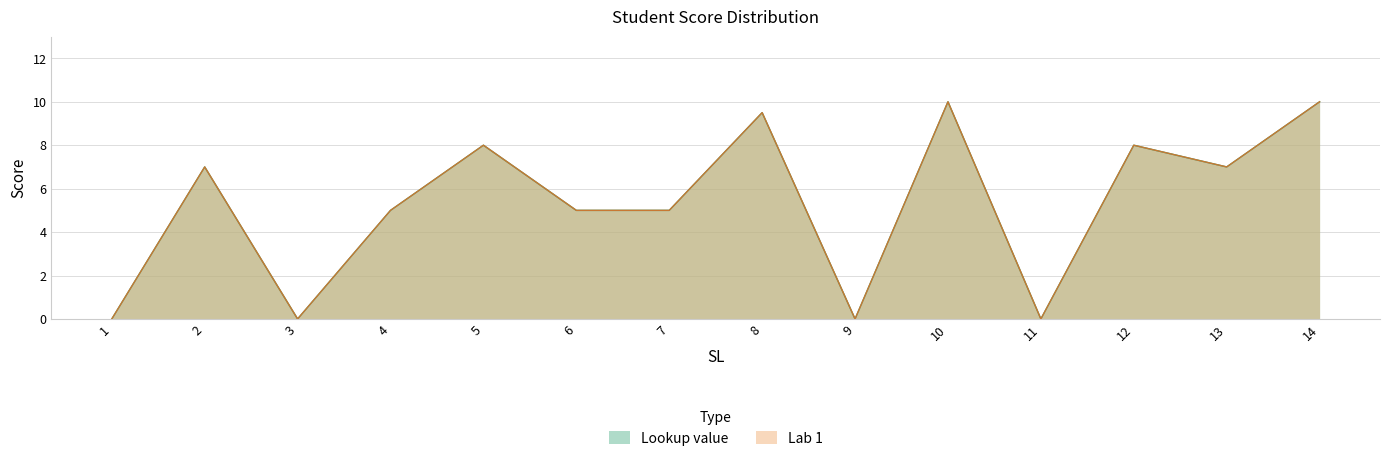

Which series has the widest spread of values?

Lookup value